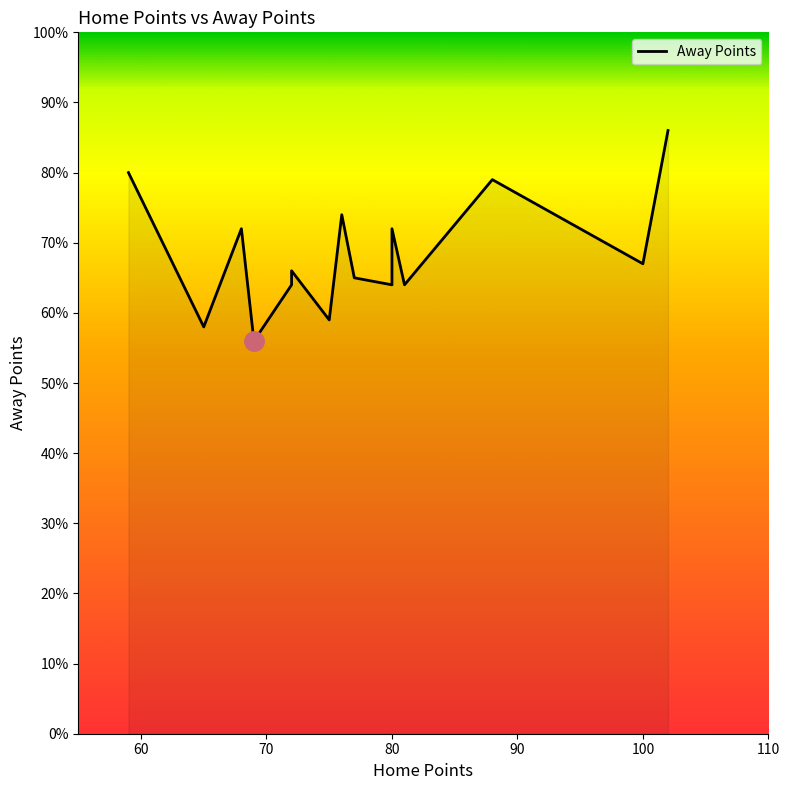

True or false: the data has more than 2 interior local peaks.

True